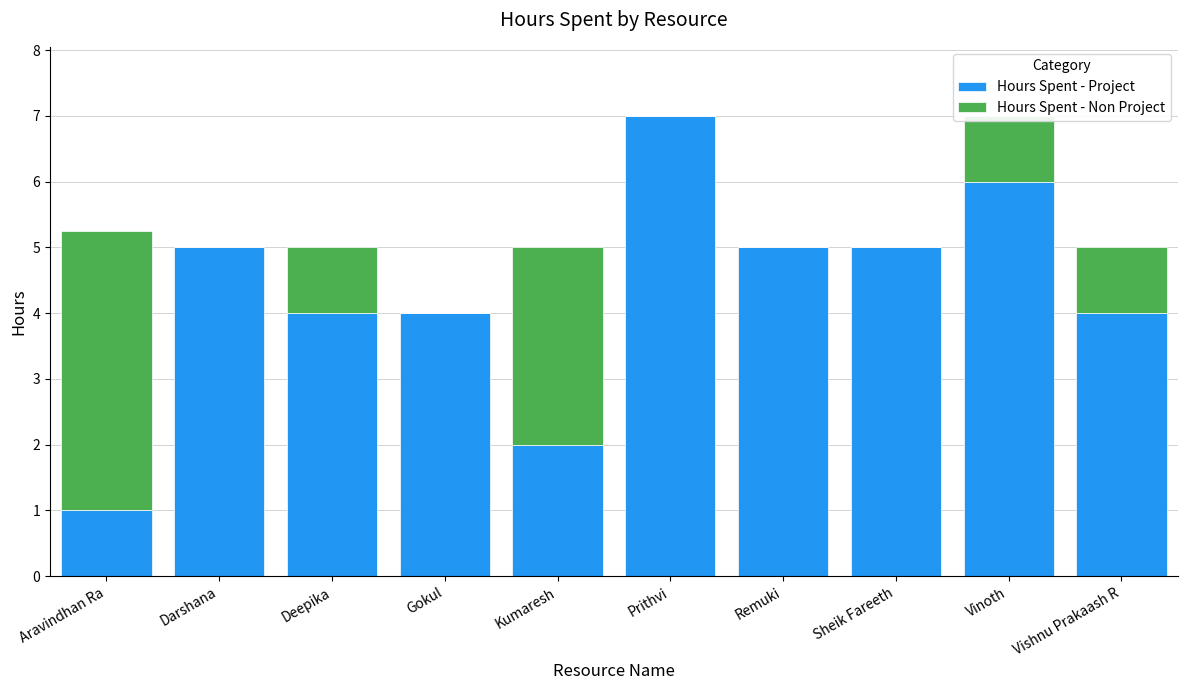

Count the Hours Spent - Project values in the range 4 to 5.

6